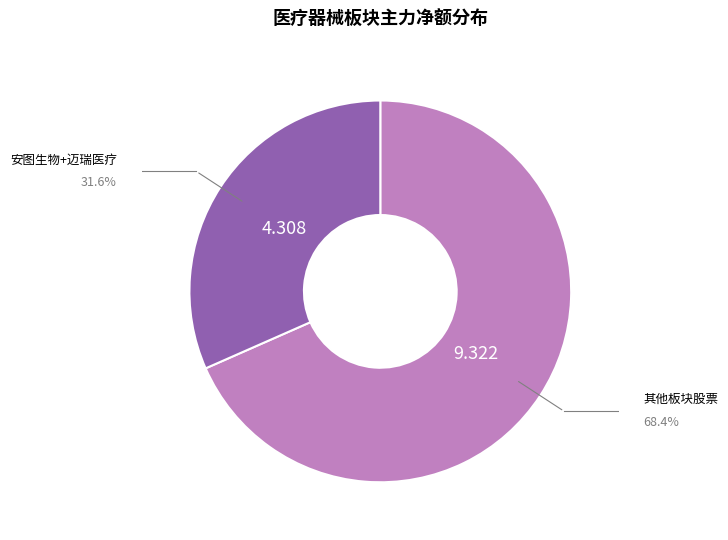

Is there a majority slice in this chart?

Yes